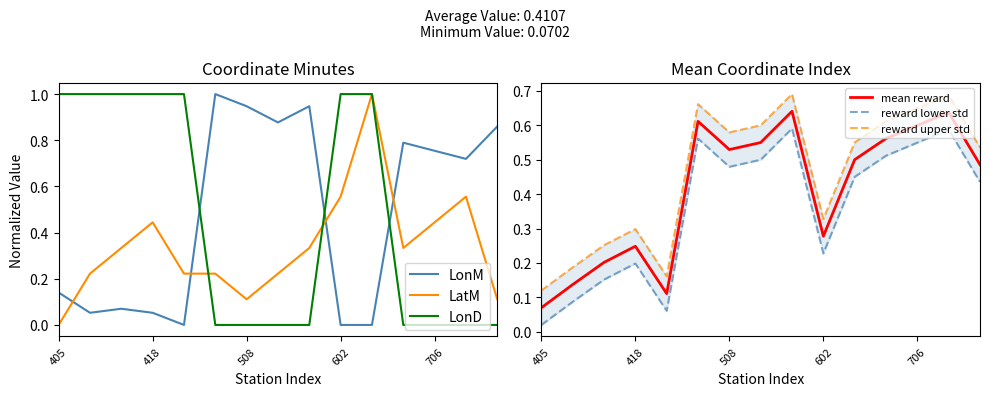

What is the maximum value for LonD?

1.0